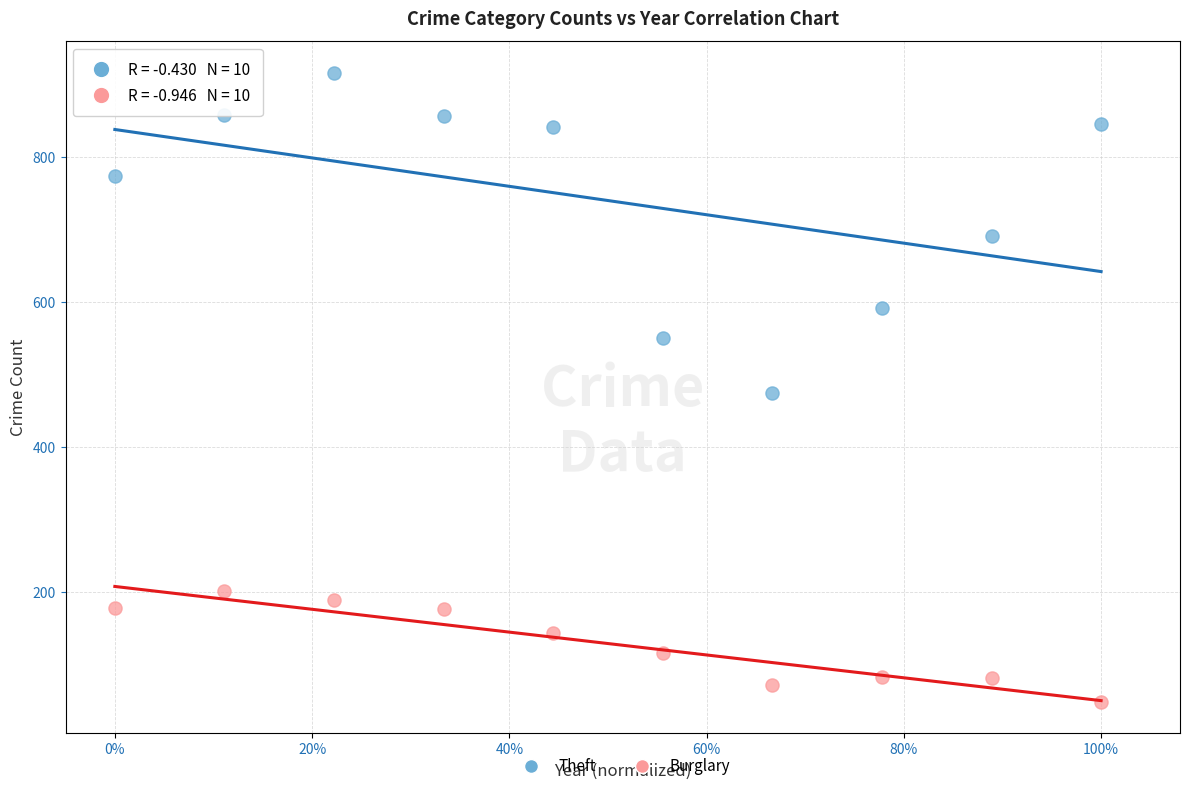

Which series contains the highest Y value?

Theft